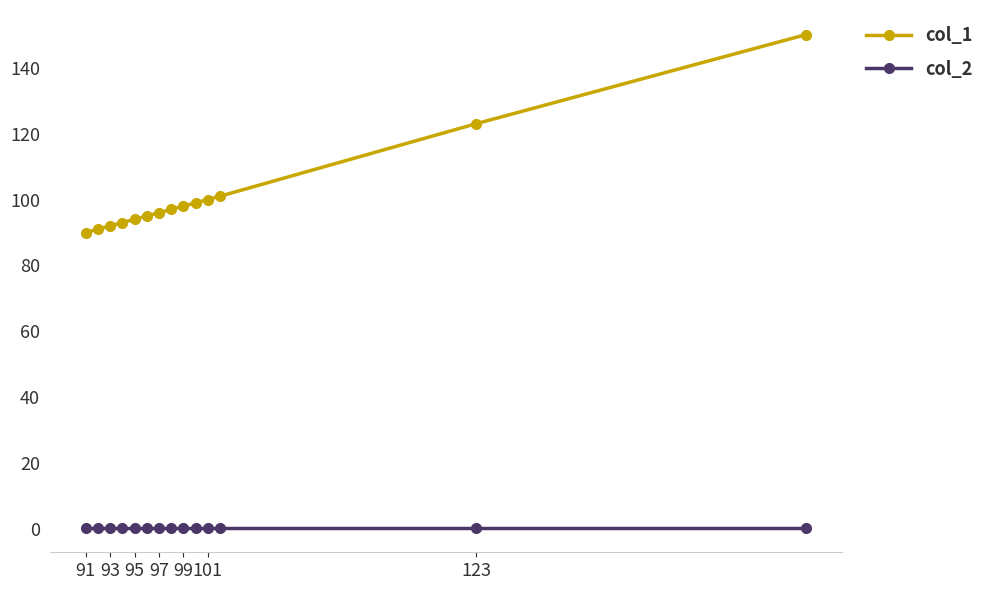

Reading right to left, extract all data points from this chart.

col_1: 150.0	123.0	101.0	100.0	99.0	98.0	97.0	96.0	95.0	94.0	93.0	92.0	91.0	90.0
col_2: 0.5	0.5	0.5	0.5	0.5	0.5	0.5	0.5	0.5	0.5	0.5	0.5	0.5	0.5